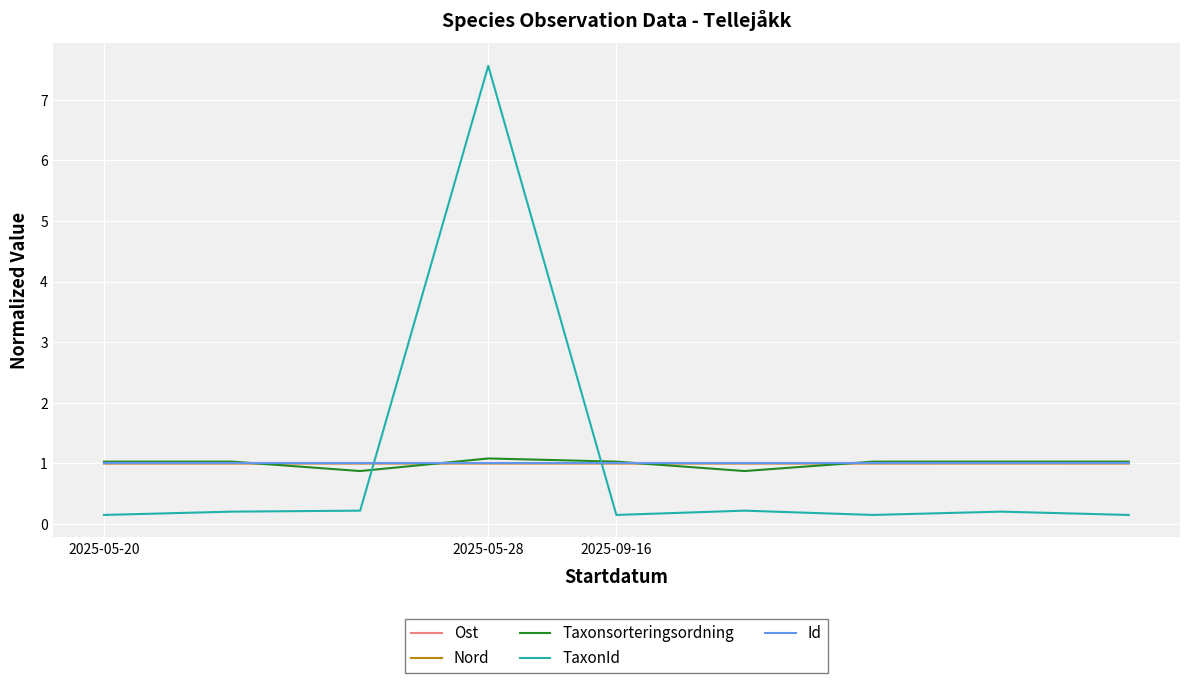

Reading left to right, extract all data points from this chart.

Ost: 1.0	1.0	1.0	1.0	1.0	1.0	1.0	1.0	1.0
Nord: 1.0	1.0	1.0	1.0	1.0	1.0	1.0	1.0	1.0
Taxonsorteringsordning: 1.0	1.0	0.9	1.1	1.0	0.9	1.0	1.0	1.0
TaxonId: 0.1	0.2	0.2	7.6	0.1	0.2	0.1	0.2	0.1
Id: 1.0	1.0	1.0	1.0	1.0	1.0	1.0	1.0	1.0